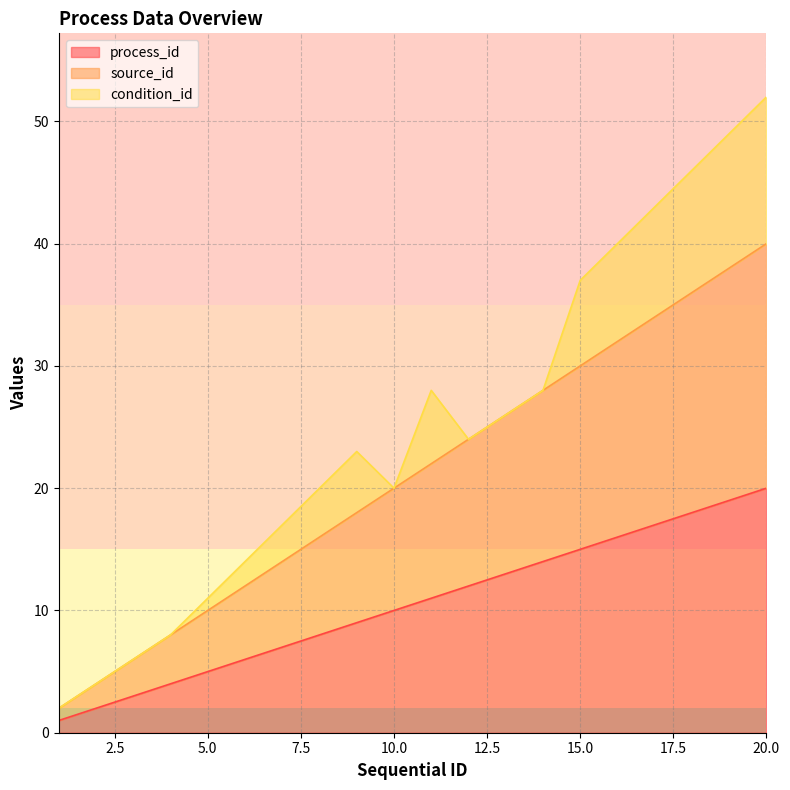

The value of source_id at 18 is 17. True or false?

False